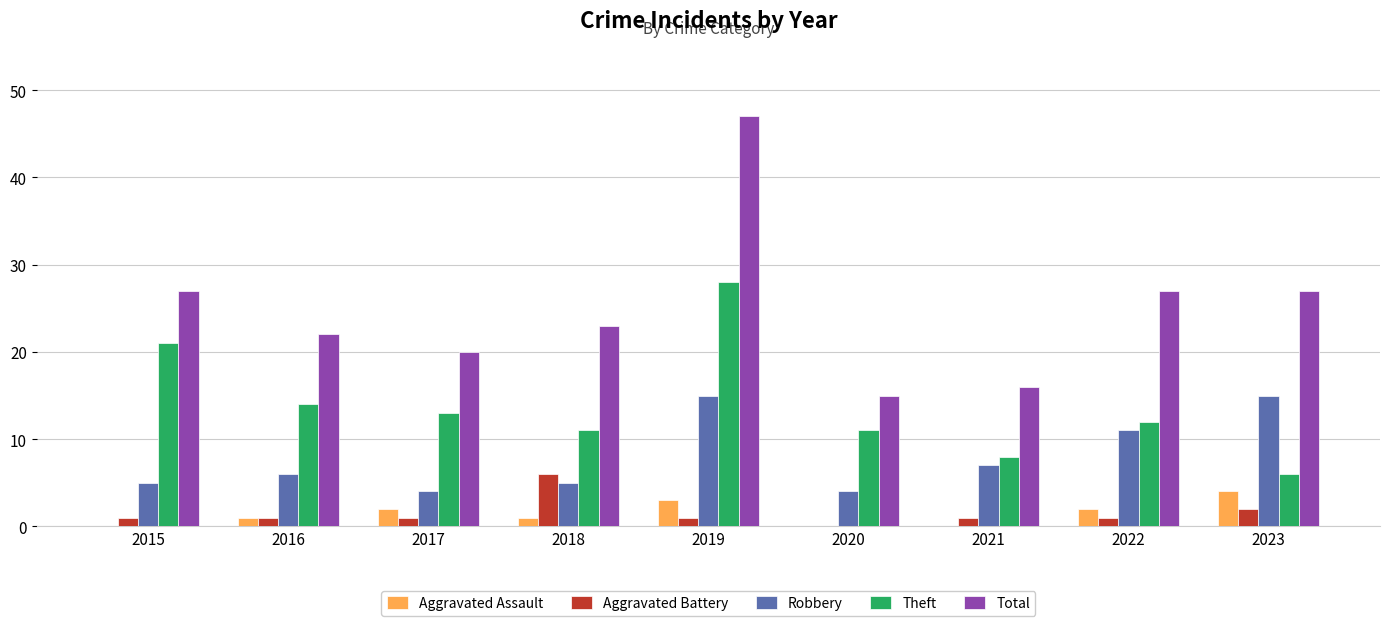

Which series has the largest total across all categories?

Total